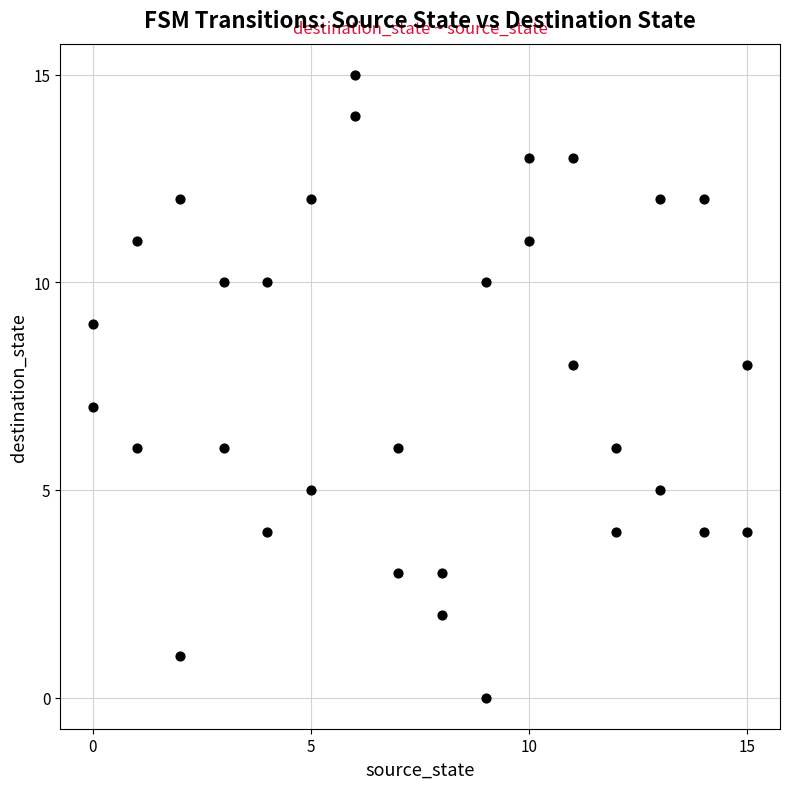

What is the range of X values (max minus min)?

15